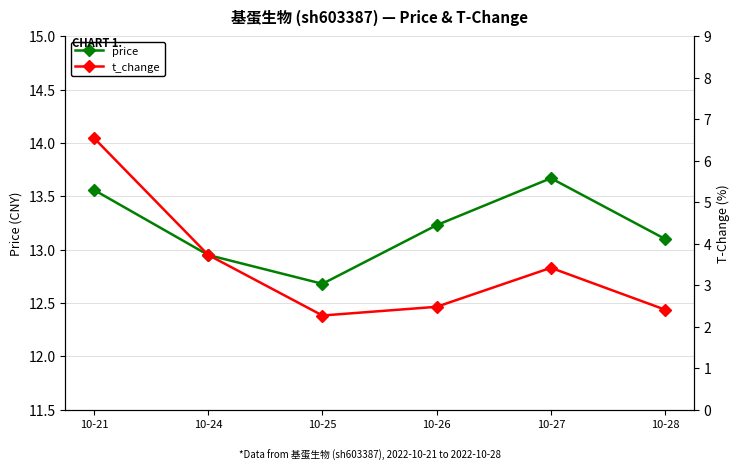

Reading left to right, extract all data points from this chart.

price: 13.6	12.9	12.7	13.2	13.7	13.1
t_change: 6.5	3.7	2.3	2.5	3.4	2.4